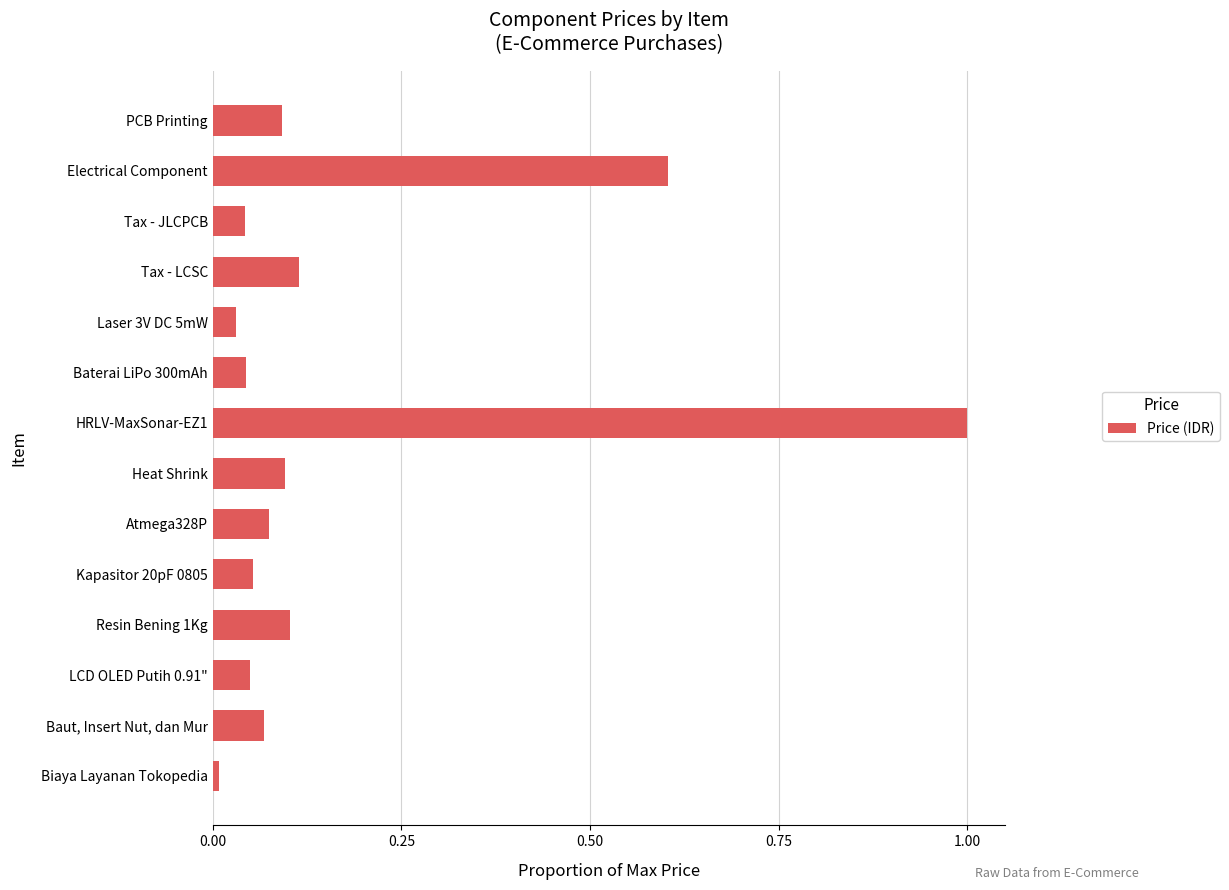

Which label corresponds to the largest value in the chart?

HRLV-MaxSonar-EZ1